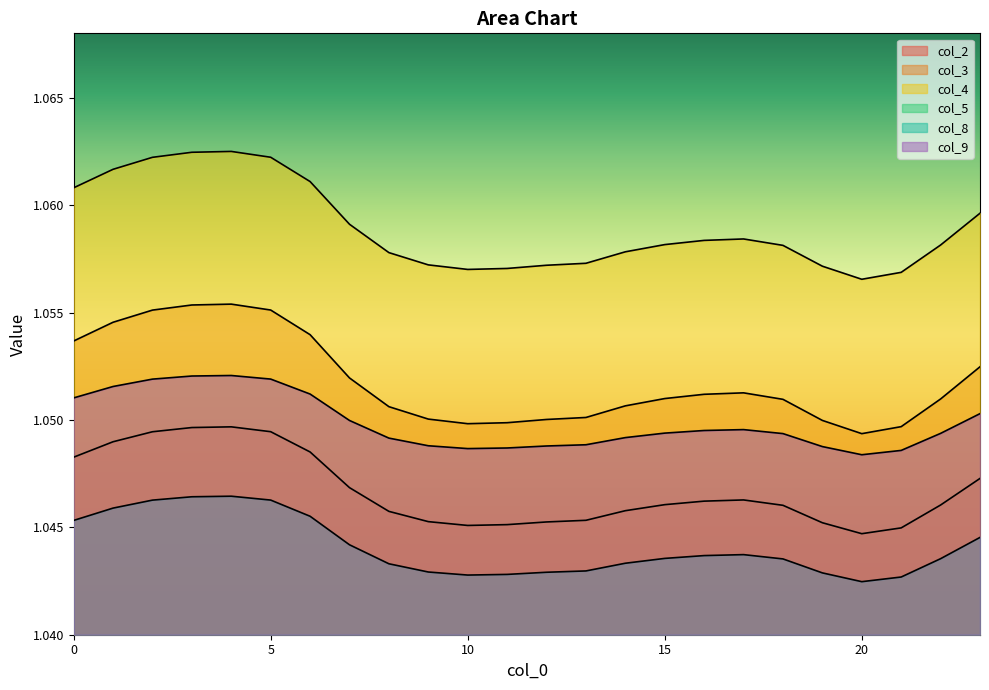

At 22, list the series in order from smallest to largest.

col_8, col_2, col_9, col_3, col_4